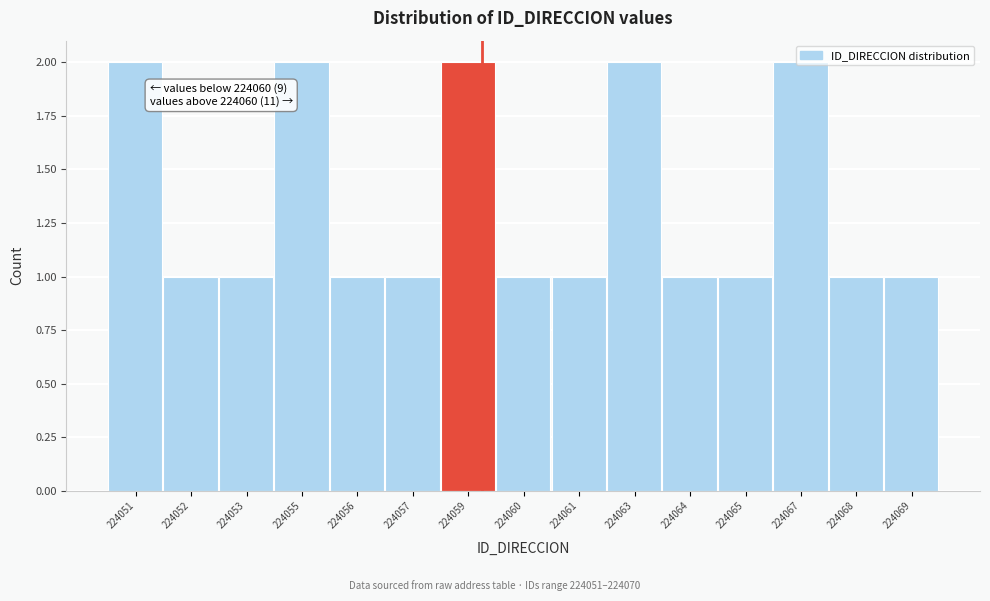

What is the value of the 7th bar from the left?

2